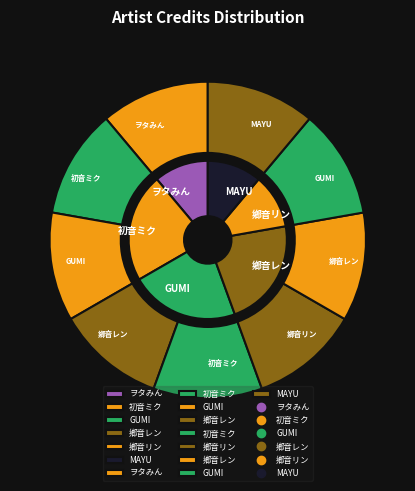

Is it true that 859464 is 1% of the pie?

False